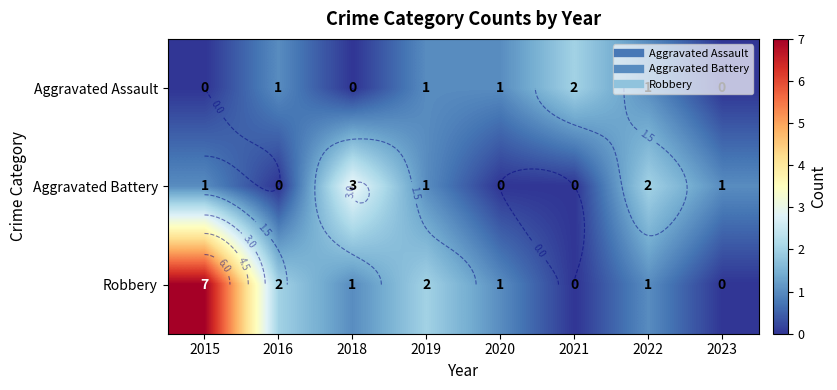

How many distinct data groups are displayed?

3